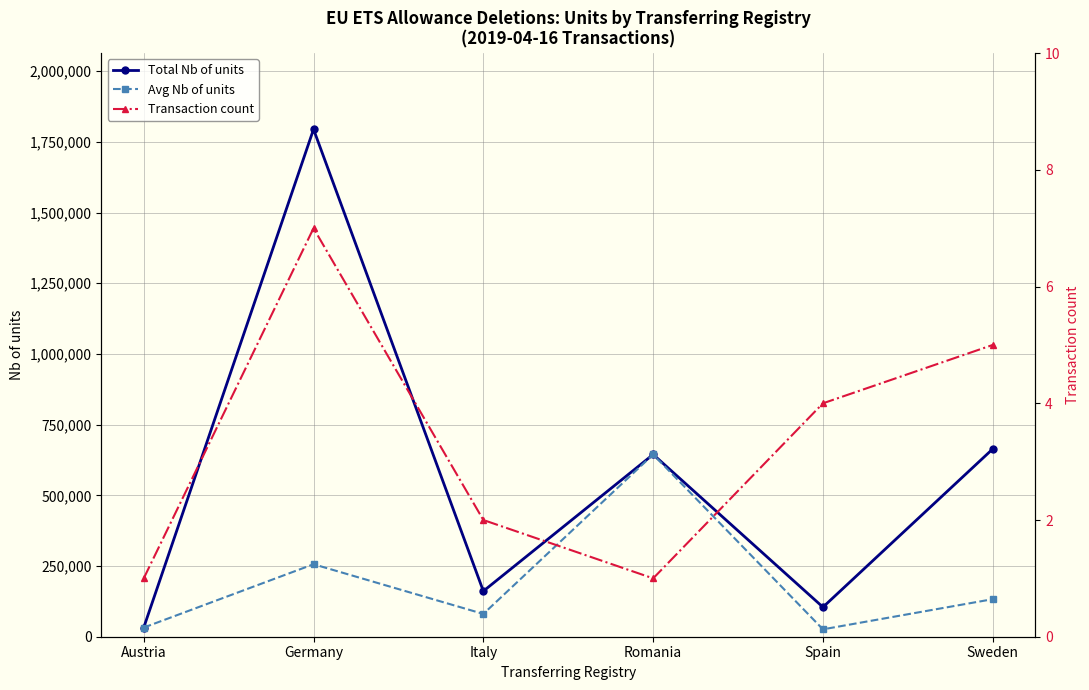

Reading right to left, list all the values displayed in this chart.

Total Nb of units: Sweden=664178.0	Spain=104605.0	Romania=644630.0	Italy=161253.0	Germany=1794699.0	Austria=32342.0
Avg Nb of units: Sweden=132835.6	Spain=26151.2	Romania=644630.0	Italy=80626.5	Germany=256385.6	Austria=32342.0
Transaction count: Sweden=5.0	Spain=4.0	Romania=1.0	Italy=2.0	Germany=7.0	Austria=1.0